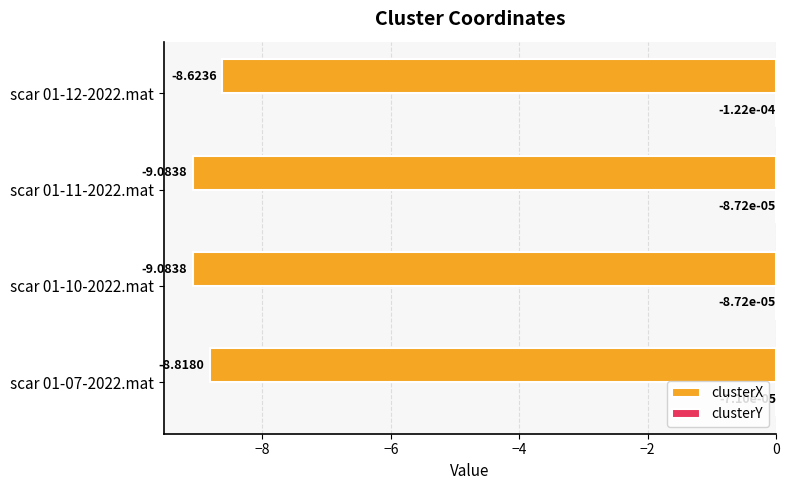

Which series changed the most between scar 01-10-2022.mat and scar 01-12-2022.mat?

clusterX